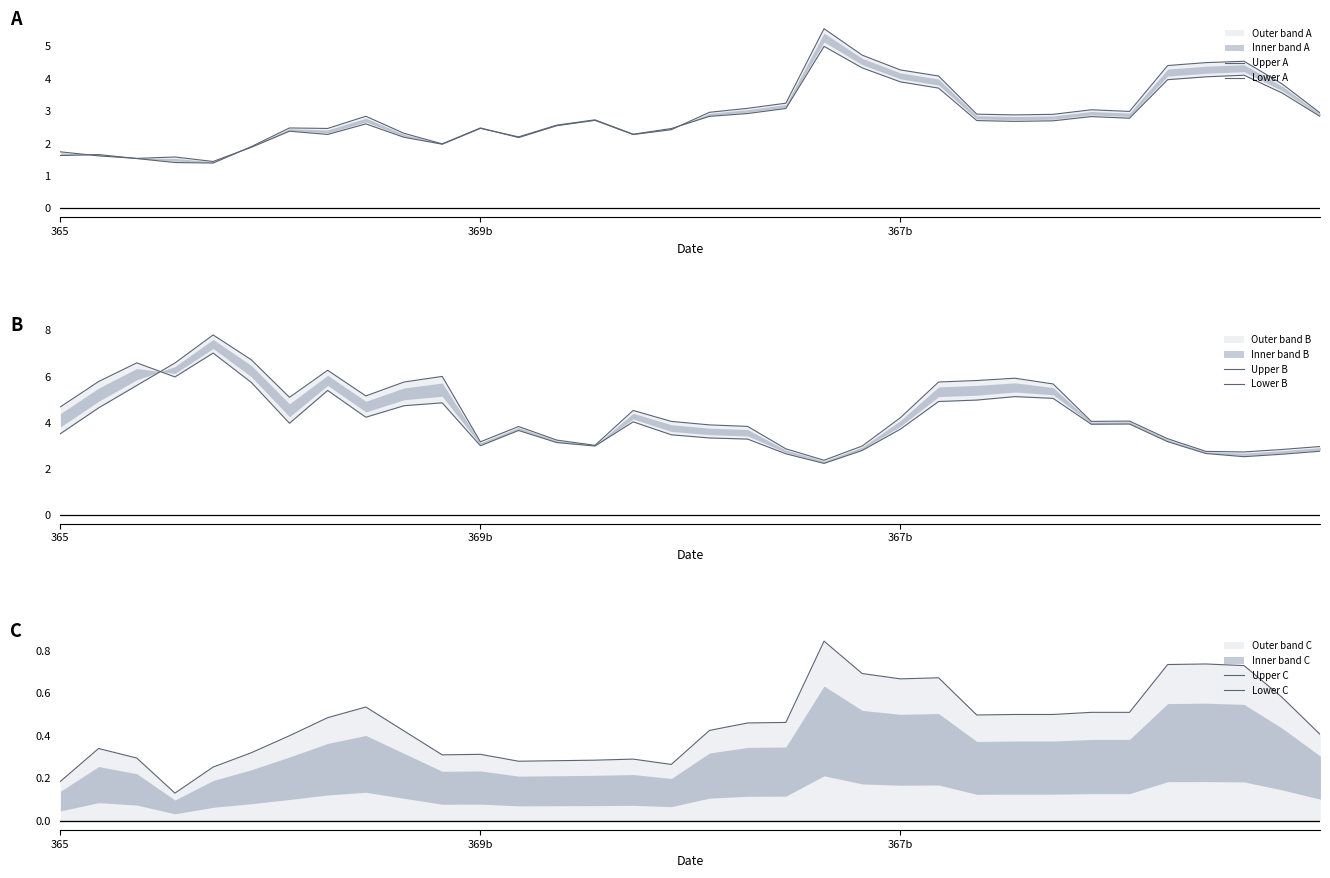

How many data points in Lower B are less than 3?

9